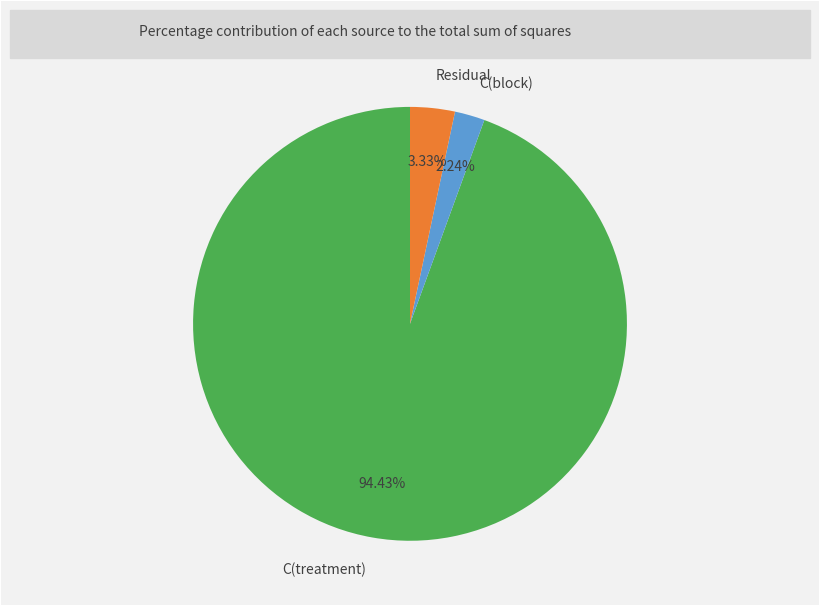

Which has a higher value, Residual or C(block)?

Residual